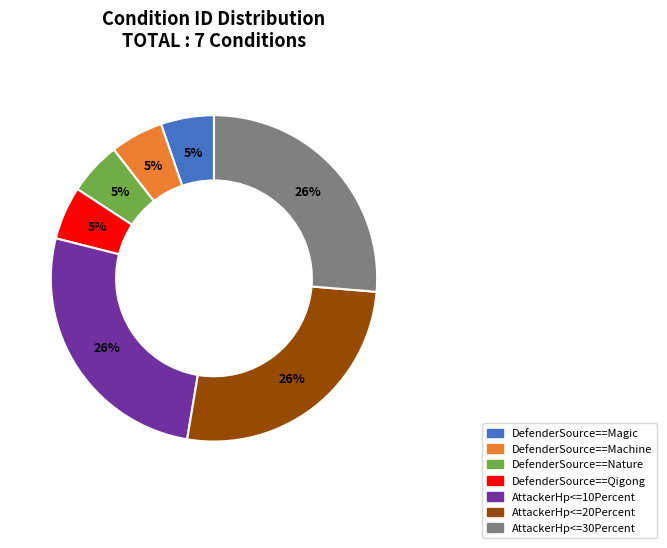

To the nearest percent, what percentage of the pie is DefenderSource==Magic?

5%